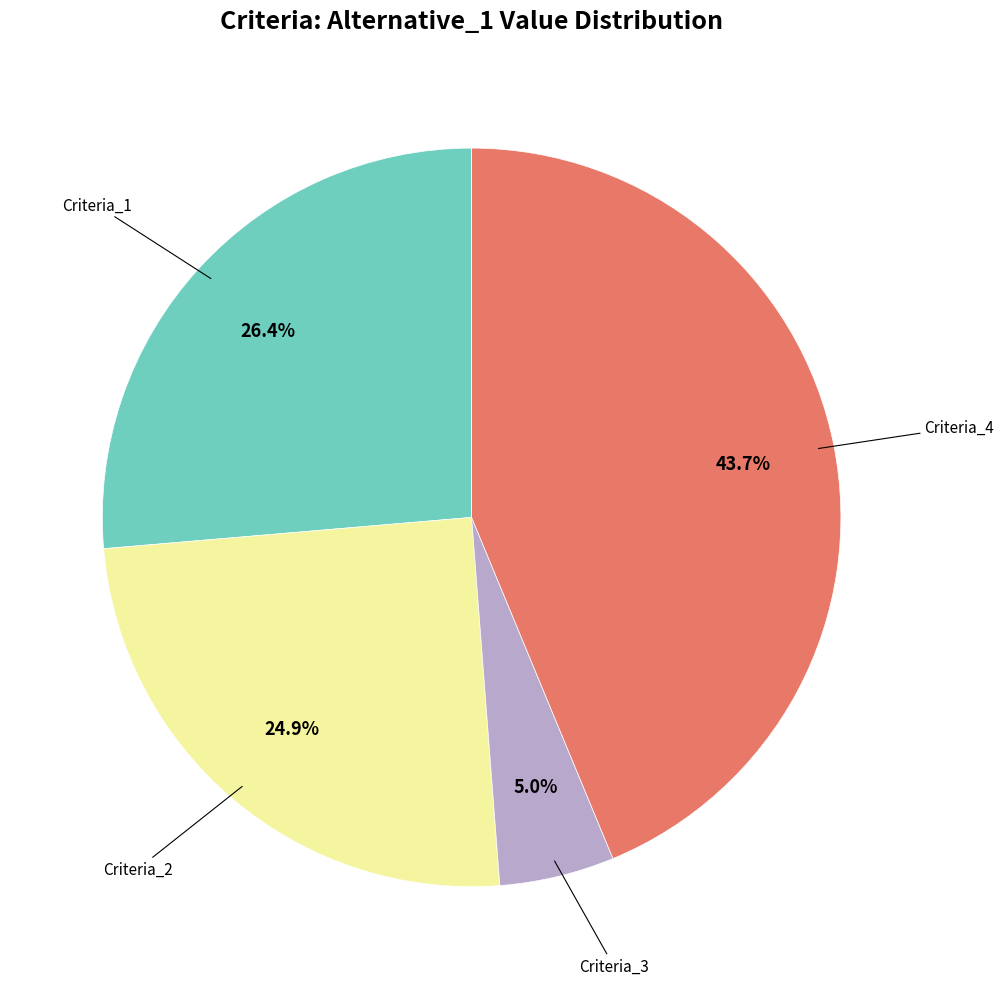

Does any single category account for the majority?

No